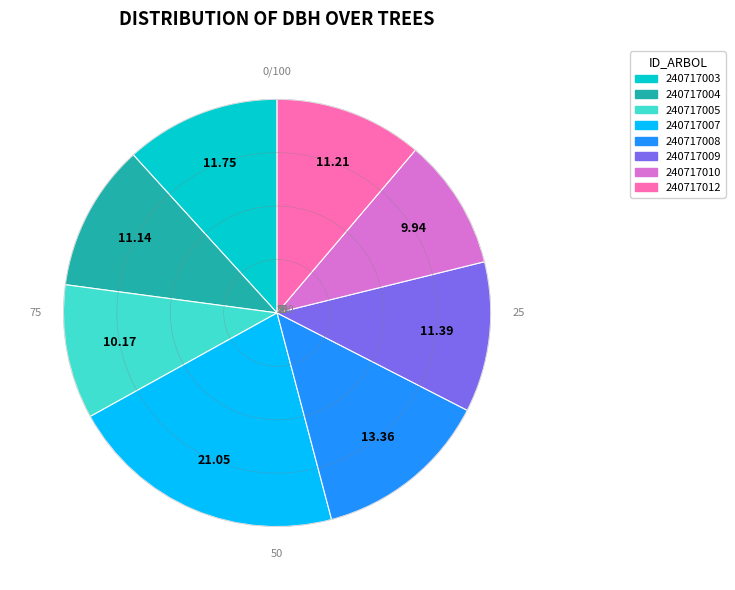

Do 240717009 and 240717007 together represent more than half of the pie?

No